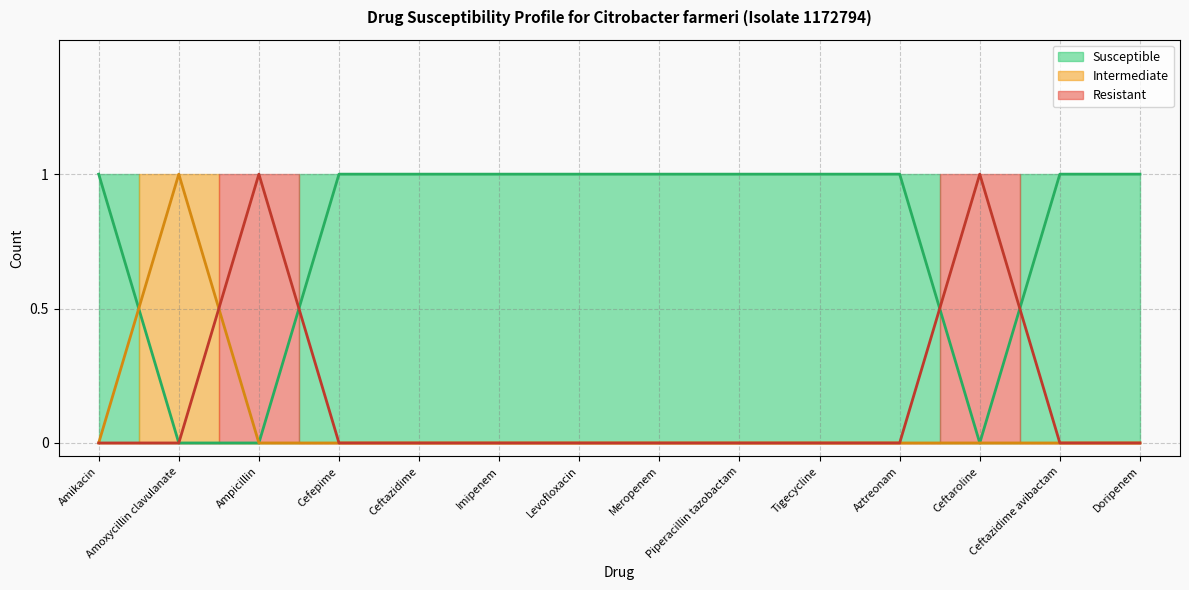

What is the label of the 12th point from the left?

Ceftaroline